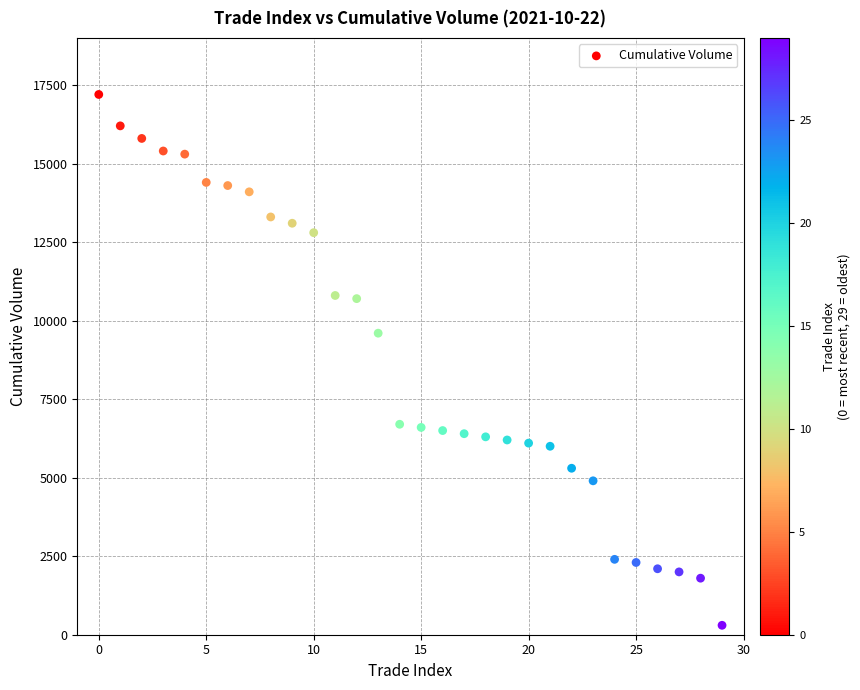

What is the range of Y values (max minus min)?

16900